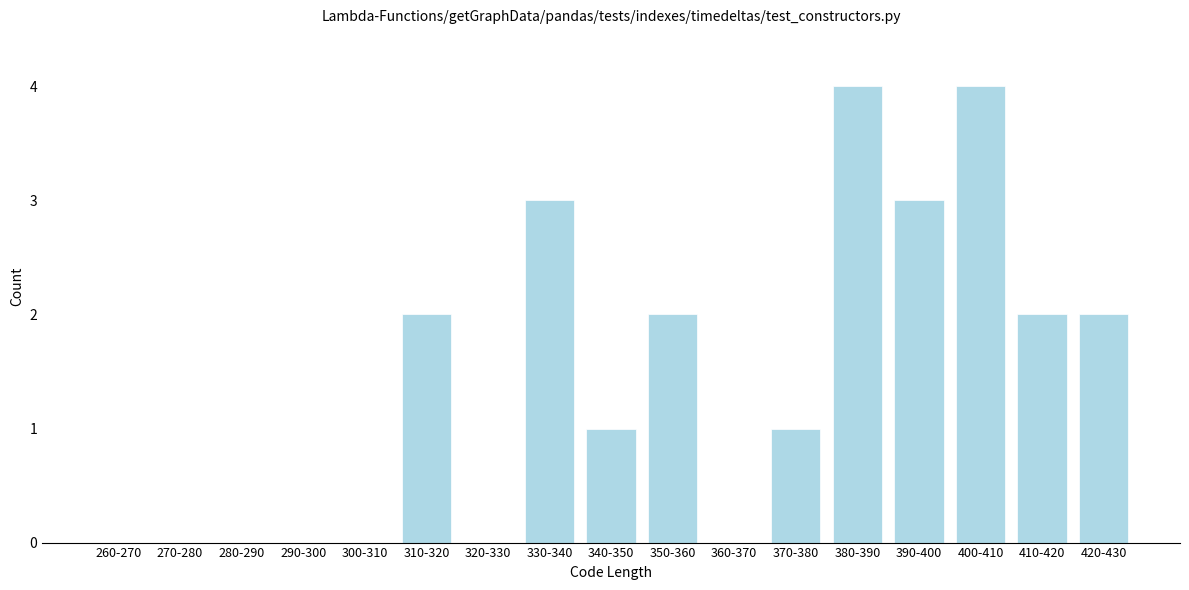

Reading left to right, transcribe all the data shown in this chart.

260-270=0	270-280=0	280-290=0	290-300=0	300-310=0	310-320=2	320-330=0	330-340=3	340-350=1	350-360=2	360-370=0	370-380=1	380-390=4	390-400=3	400-410=4	410-420=2	420-430=2